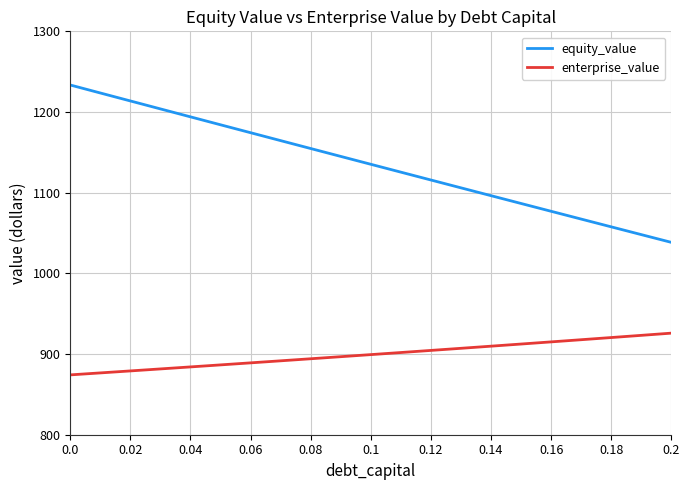

What is the difference between the maximum and minimum values in the equity_value series?

195.0